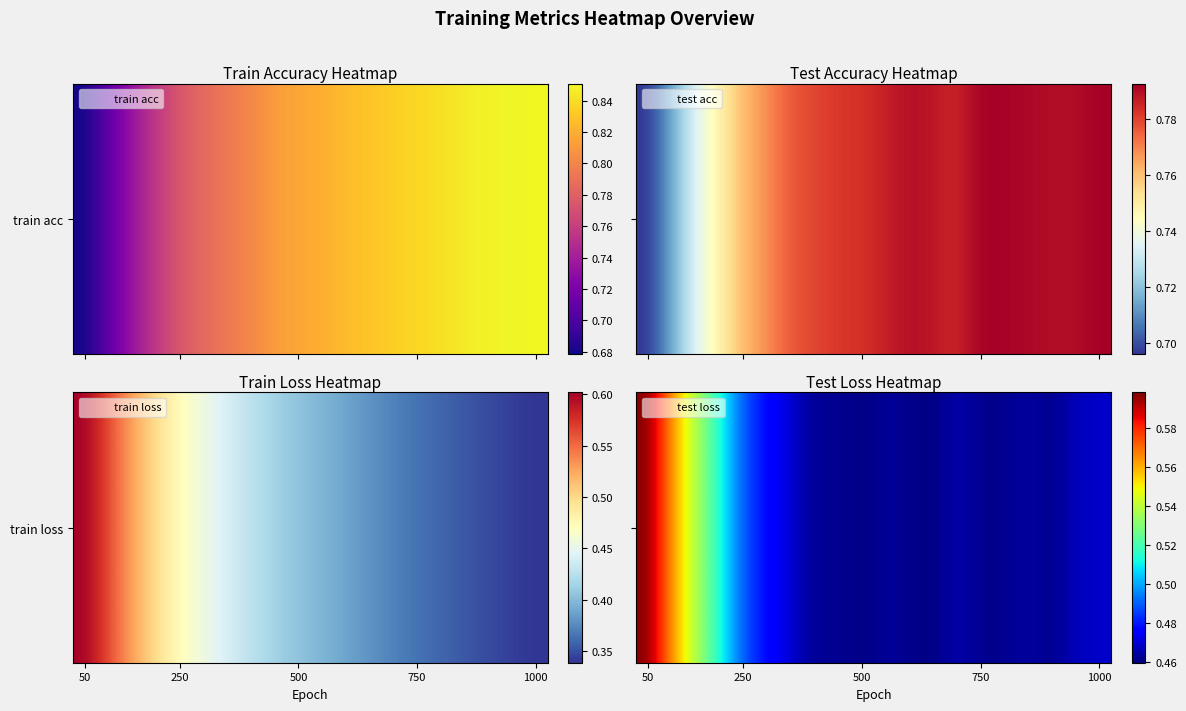

Read the value at 16.

0.5